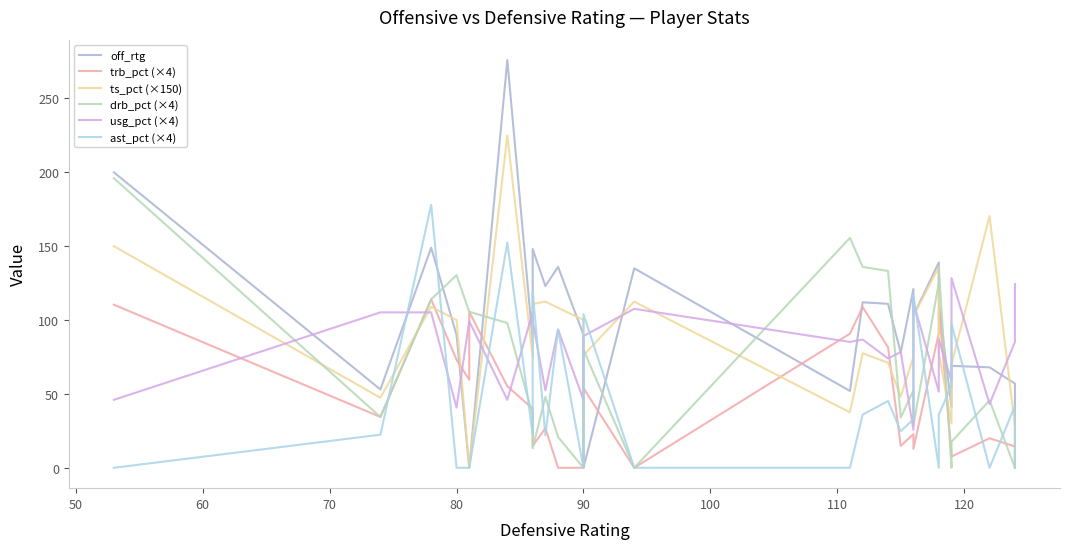

Is it true that off_rtg equals 23.4 at 90?

False